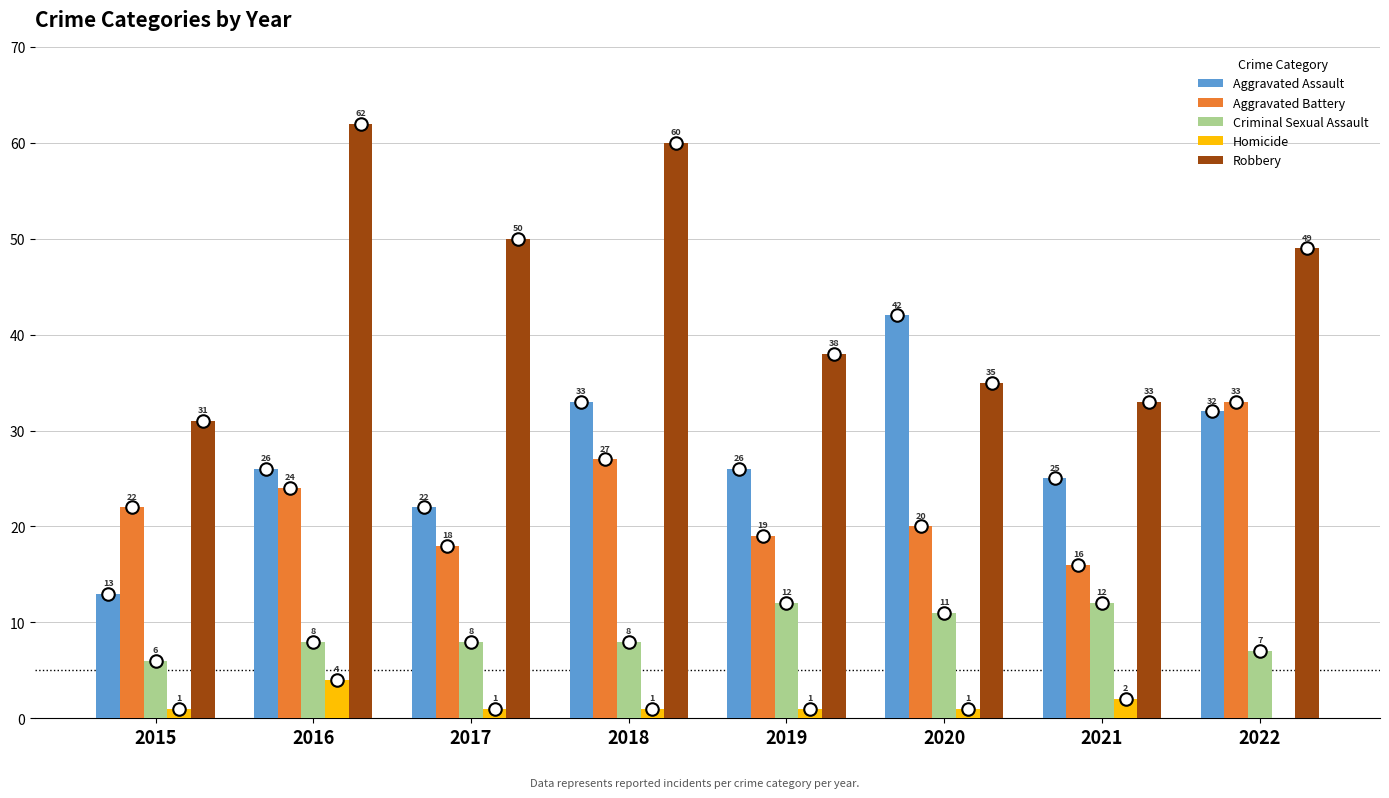

What are all the series names shown in the legend?

Aggravated Assault, Aggravated Battery, Criminal Sexual Assault, Homicide, Robbery